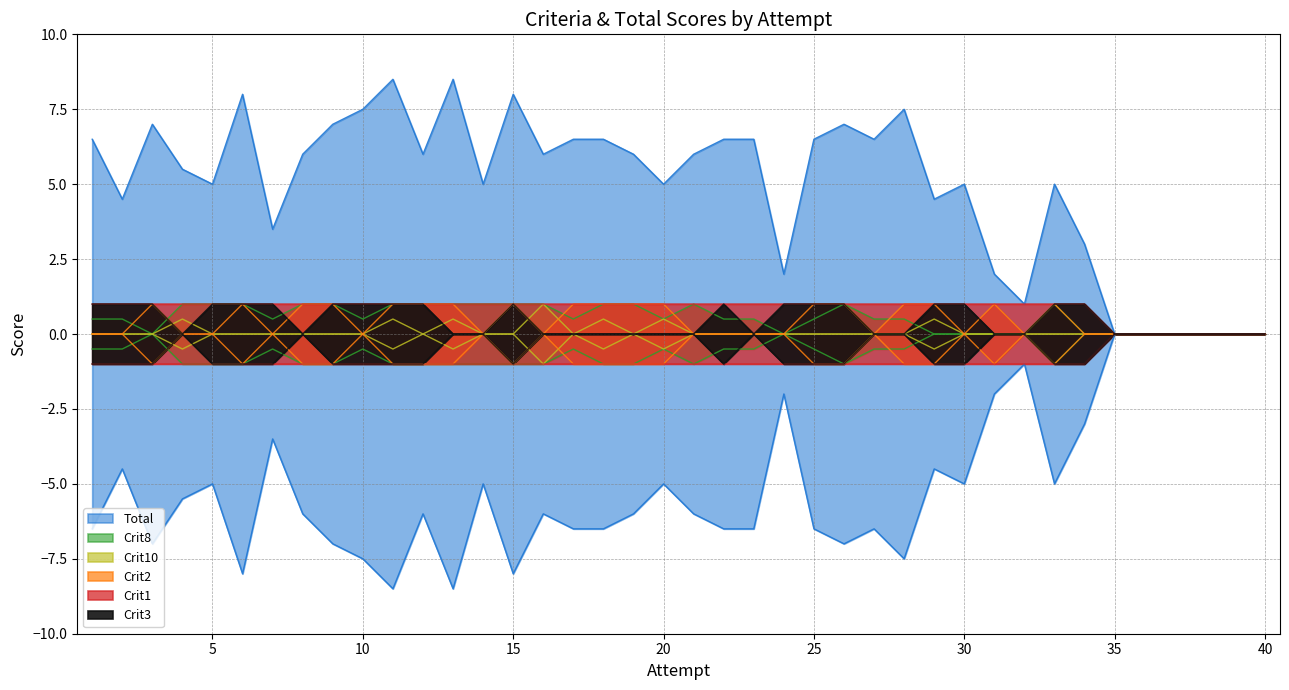

True or false: Crit10 and Crit1 intersect in this chart.

False